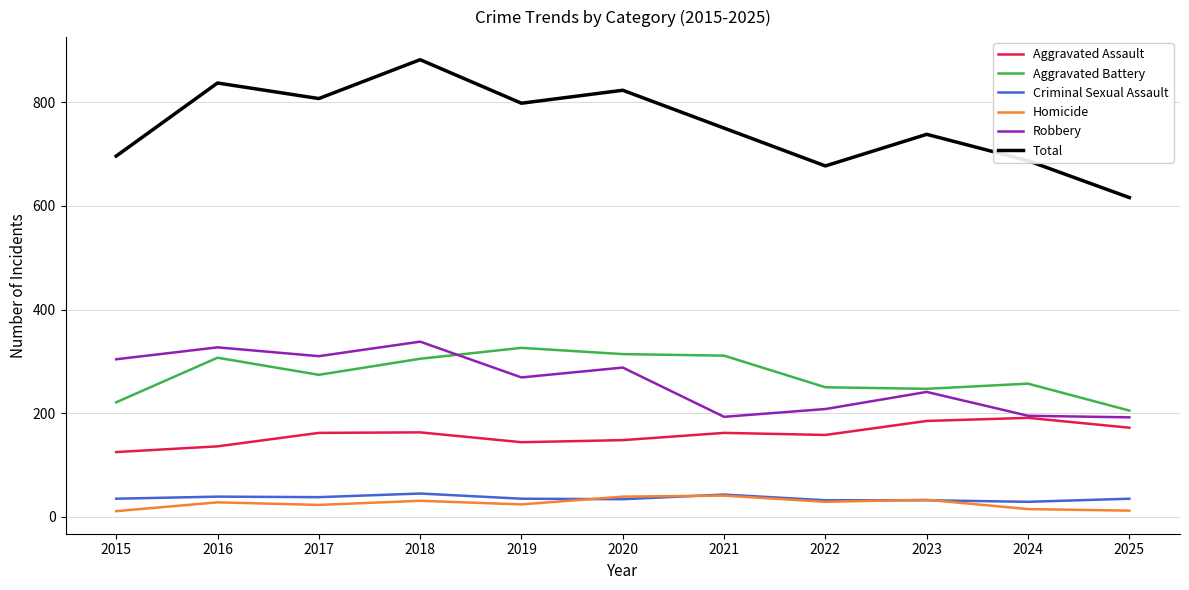

Which series has the largest total across all categories?

Total